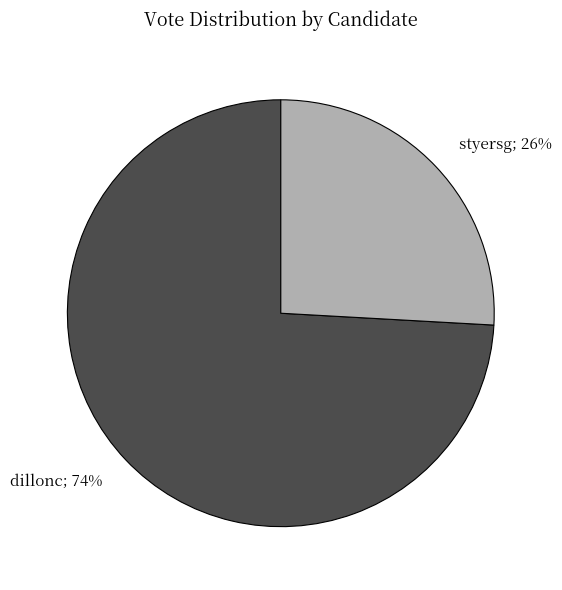

Rank the categories by value from lowest to highest.

styersg, dillonc